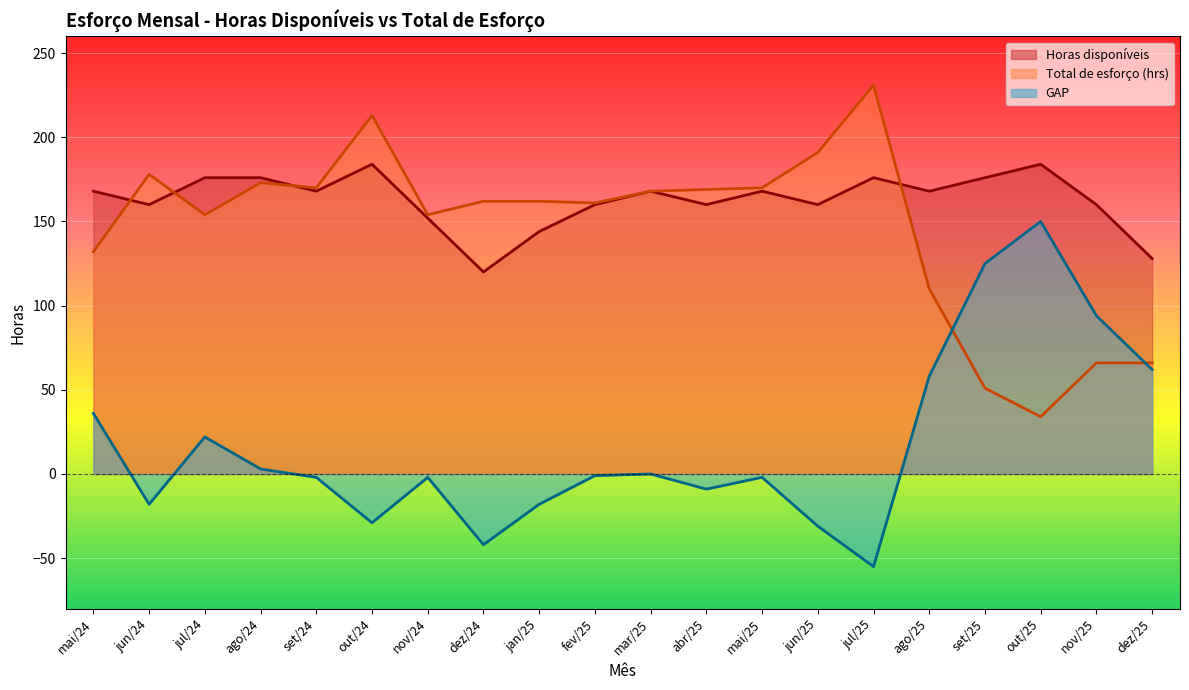

What are all the series names shown in the legend?

Horas disponíveis, Total de esforço (hrs), GAP